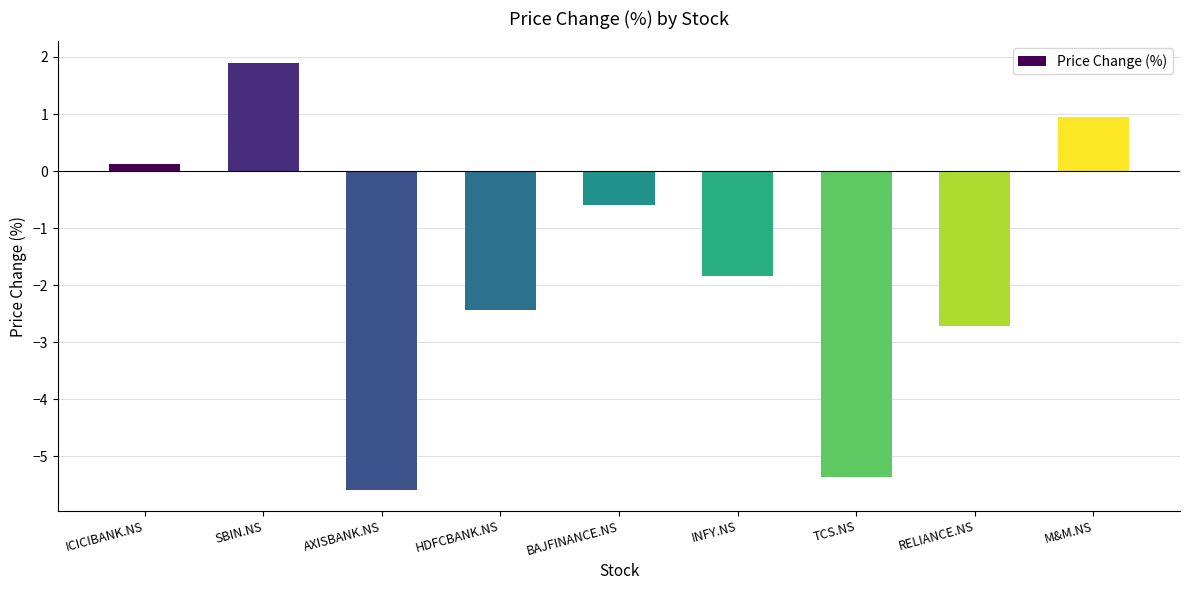

List the labels in order of value, smallest first.

AXISBANK.NS, TCS.NS, RELIANCE.NS, HDFCBANK.NS, INFY.NS, BAJFINANCE.NS, ICICIBANK.NS, M&M.NS, SBIN.NS